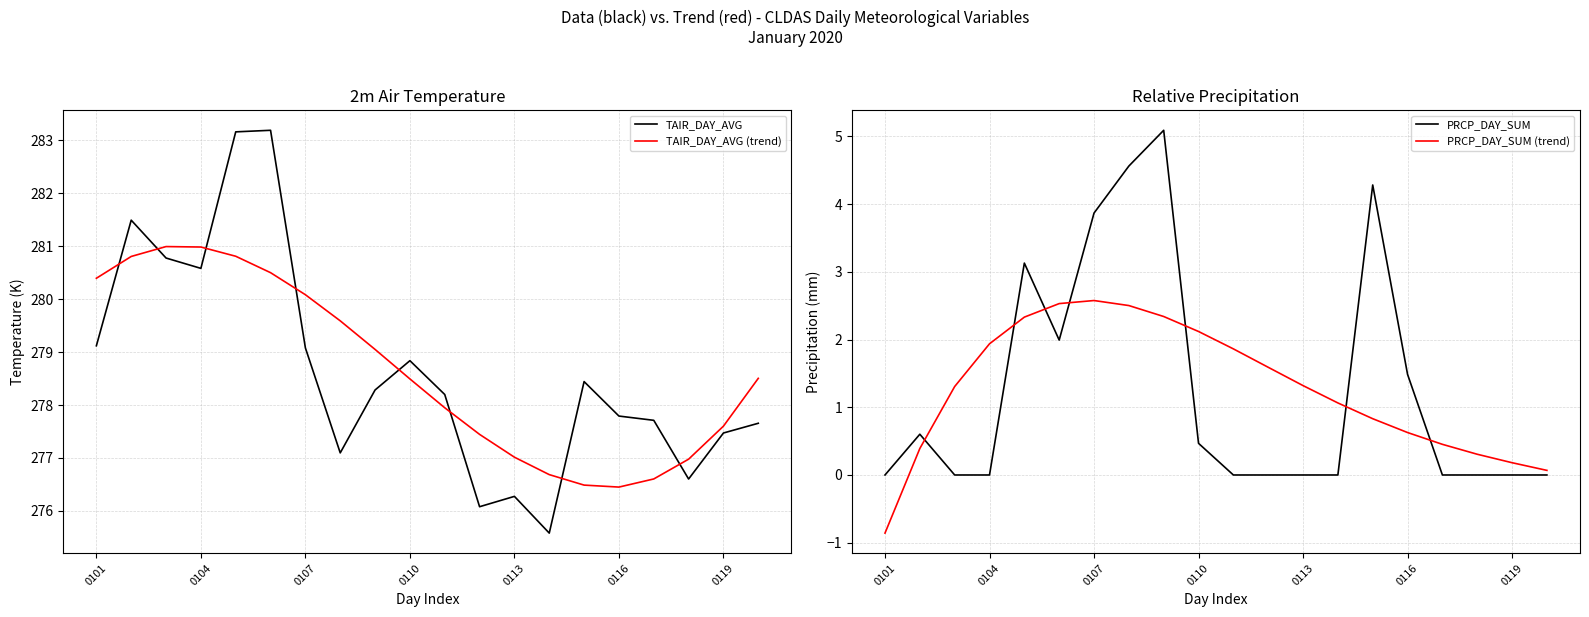

How many data points does each series have?

20